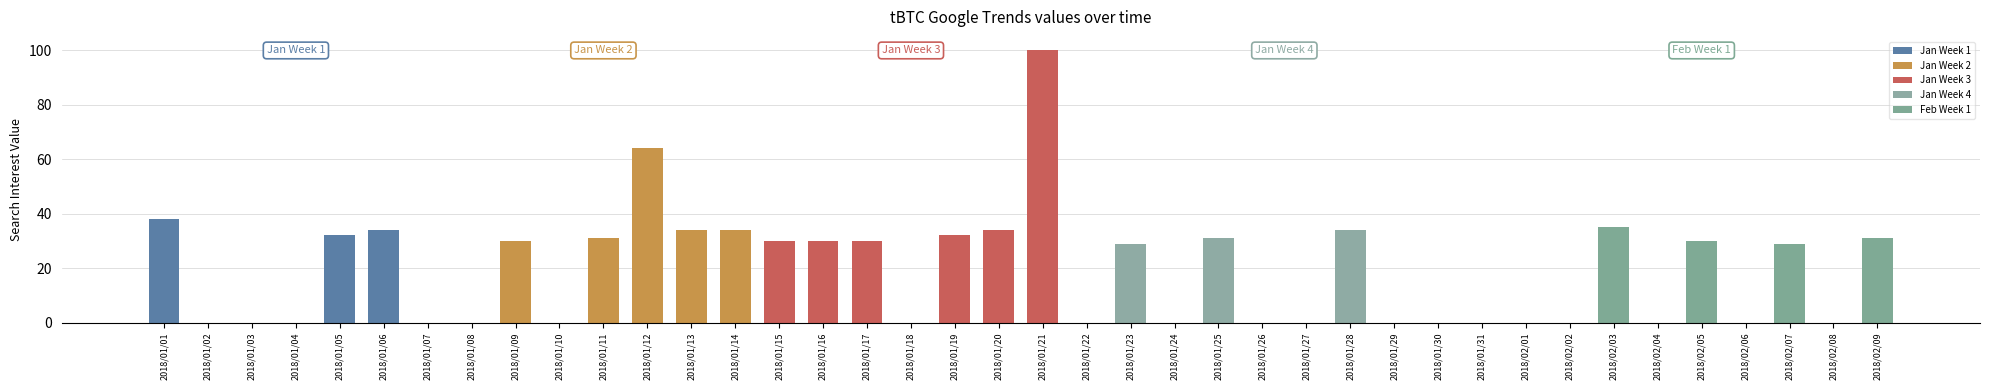

What is the difference between the maximum and minimum values?

100